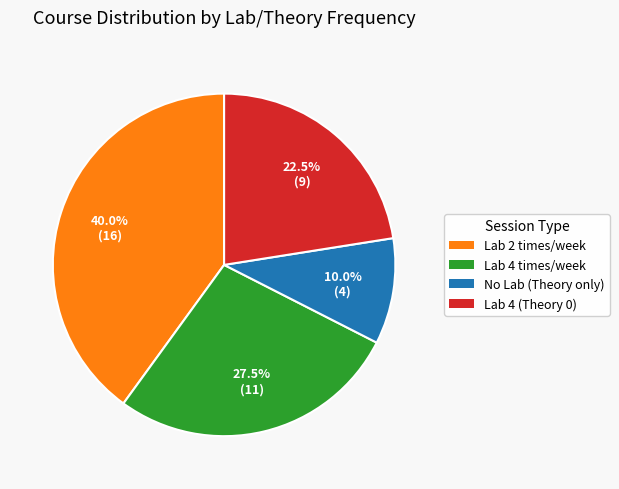

Count the number of slices in the pie.

4